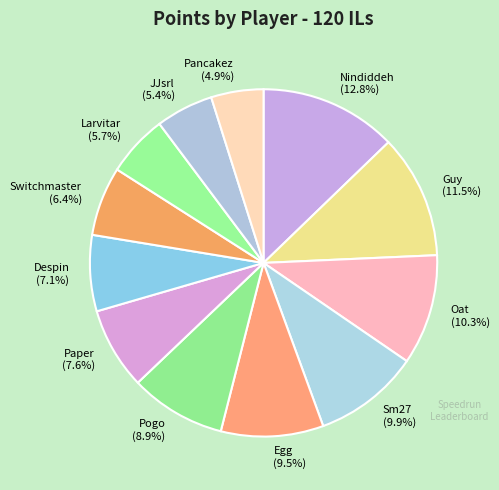

Is the sum of Despin and Larvitar greater than half?

No